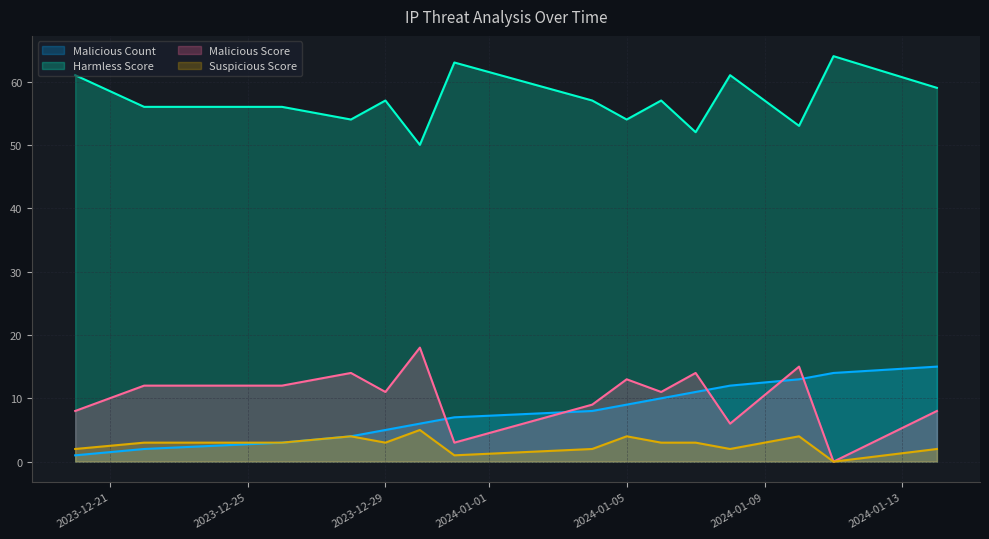

True or false: Malicious Count and Malicious Score cross at least once.

True